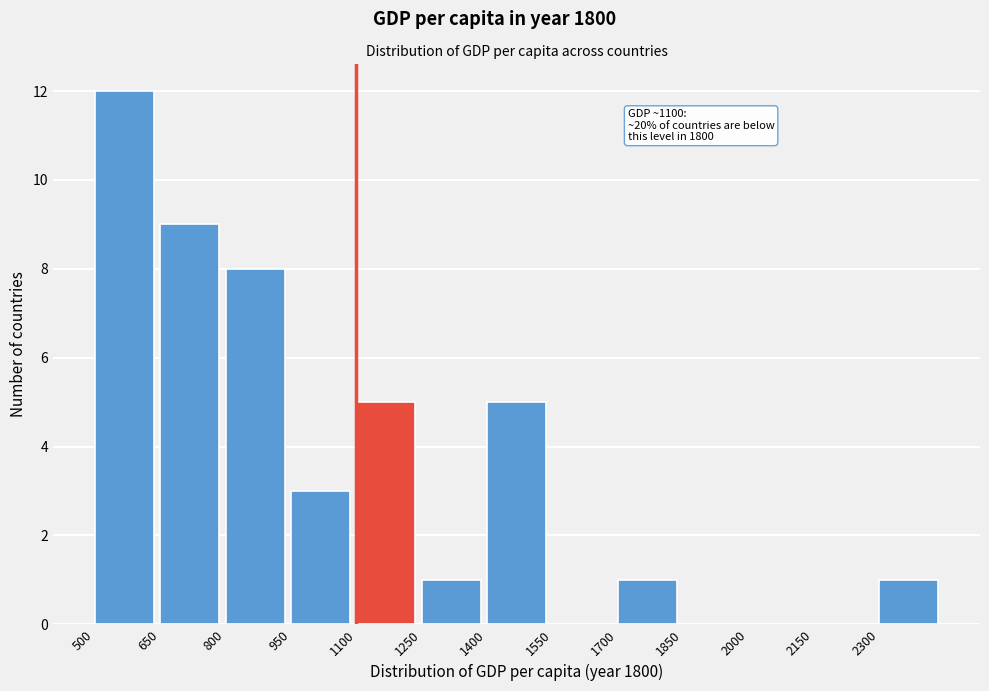

Which range on the x-axis has the tallest bar?

500 to 650